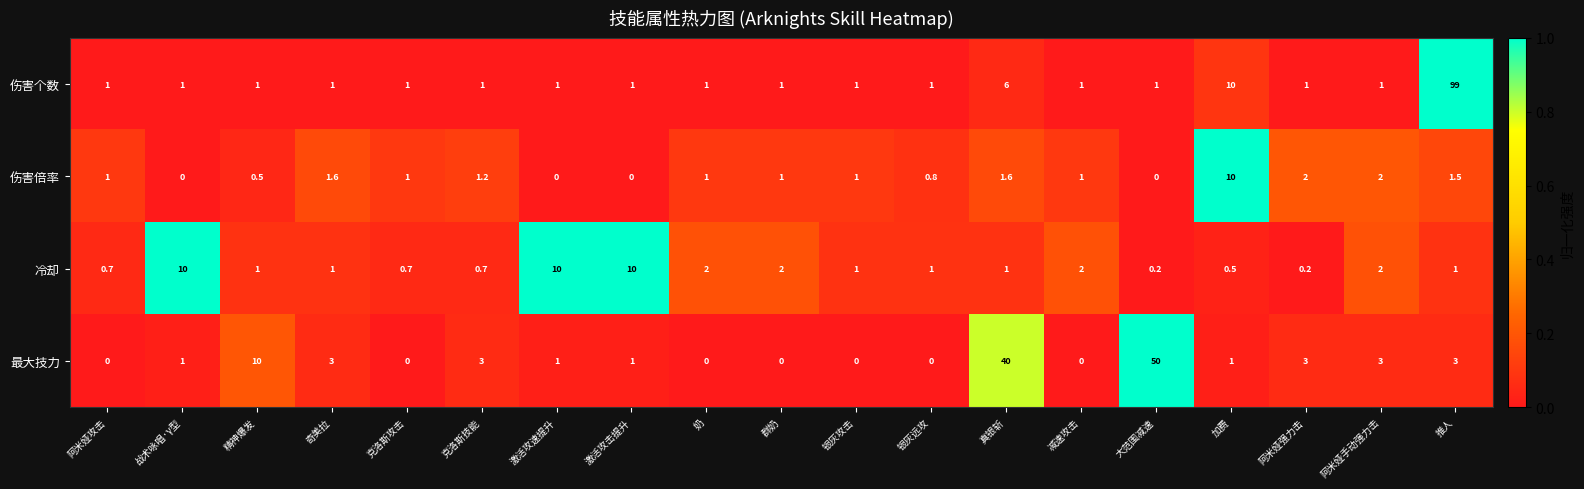

Where is 伤害个数 nearest to the value 50?

加费